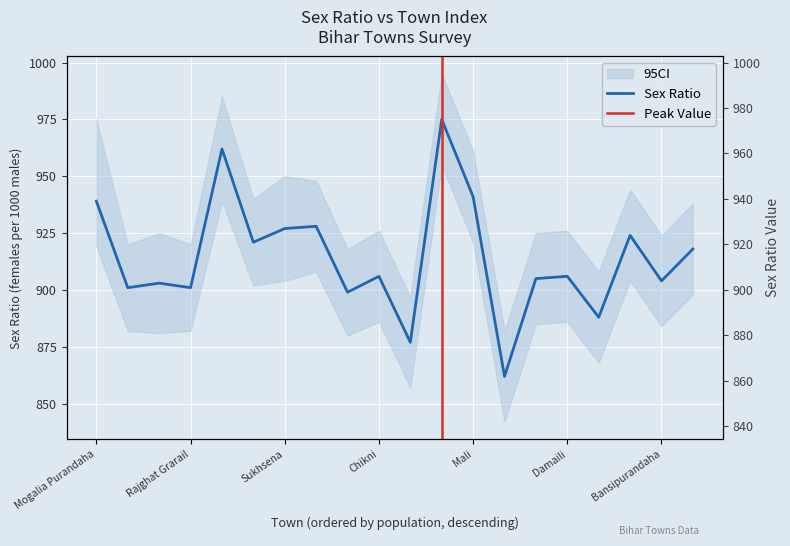

Reading left to right, what are all the values shown in this chart?

Mogalia Purandaha=939	Rangpura=901	kukraun=903	Rajghat Grarail=901	Nirpur=962	Parasbani=921	Sukhsena=927	Kukraun=928	Rupaspur Khagha=899	Chikni=906	Barkona=877	Bishunpur Patti=975	Mali=941	Champawati=862	Tarauni Milik=905	Damaili=906	Sarsi Istamrar=888	Thari=924	Bansipurandaha=904	kuari=918